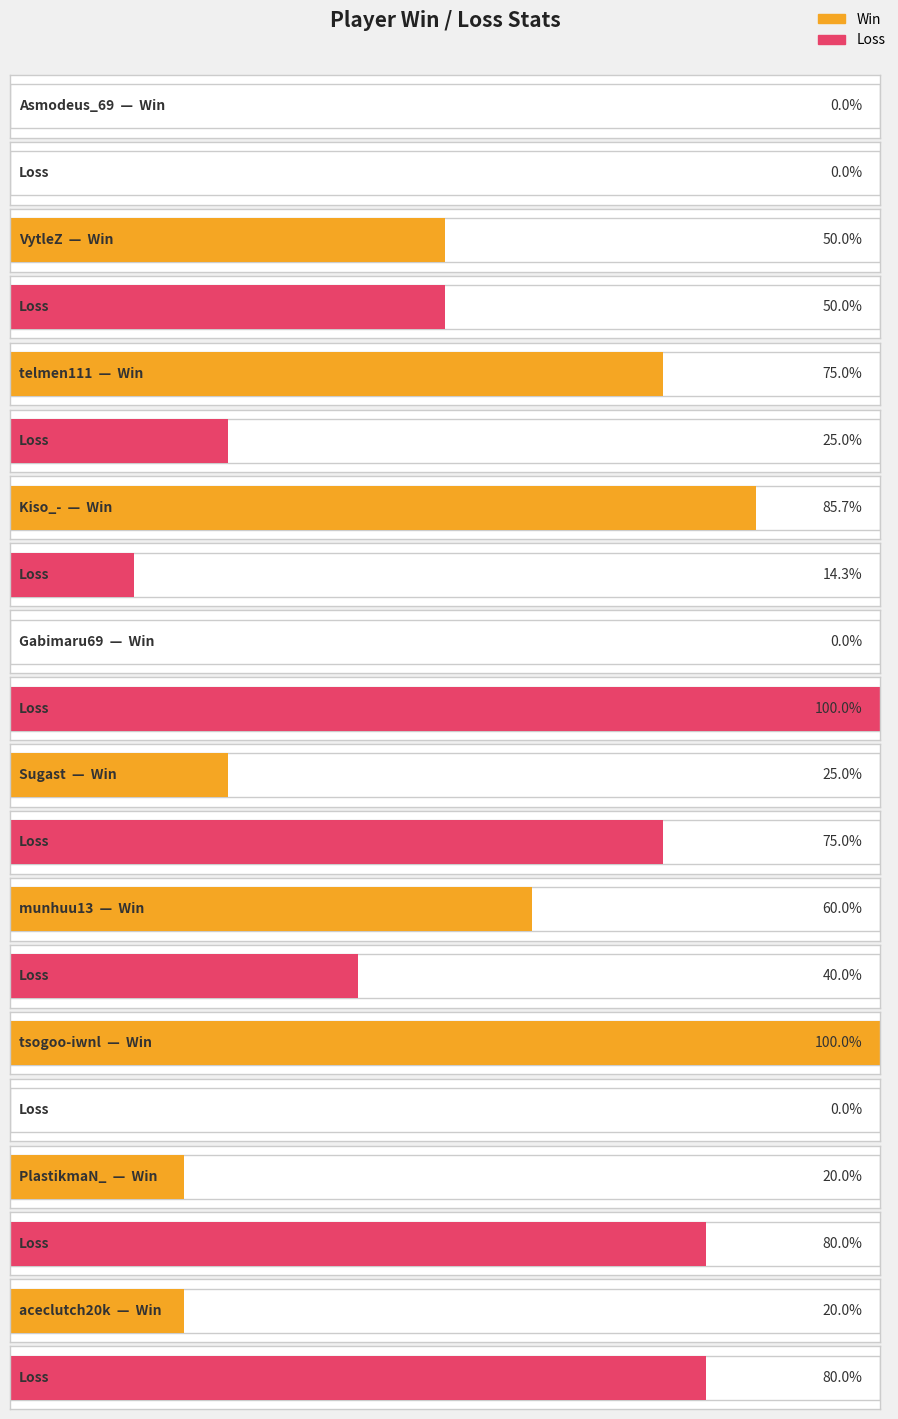

True or false: Win has a value of 9 at Kiso_-.

False